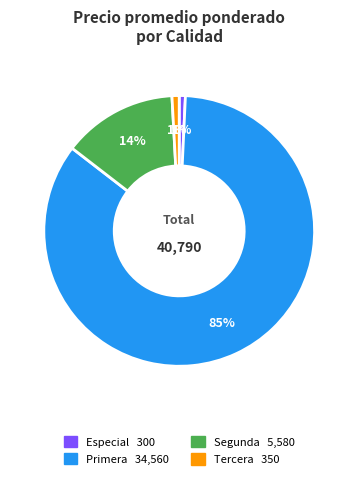

Does Segunda represent more than half of the total?

No